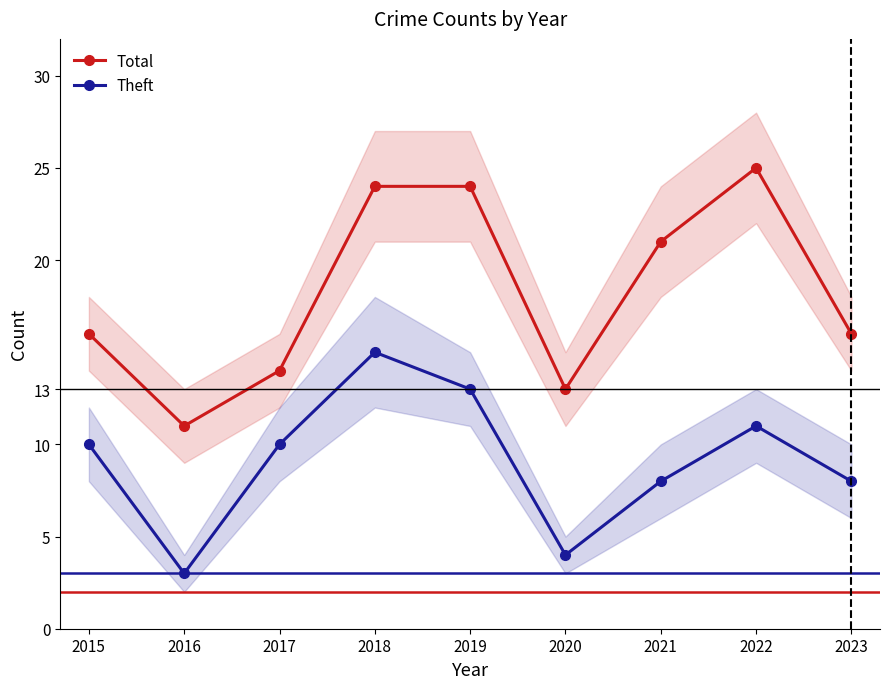

List the labels in order of Theft value, smallest first.

2016, 2020, 2021, 2023, 2015, 2017, 2022, 2019, 2018